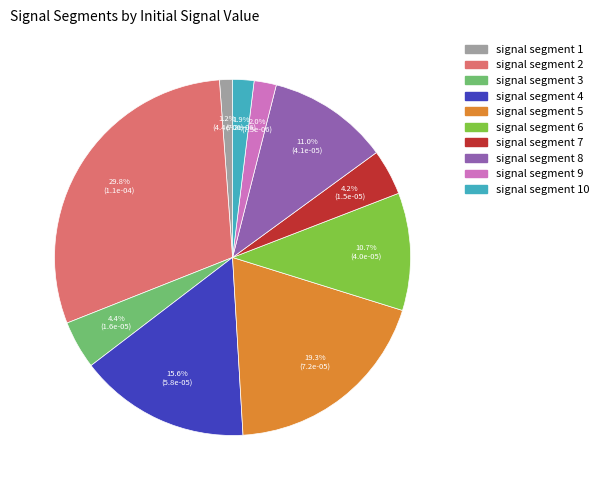

Combined, do signal segment 5 and signal segment 10 account for over 50%?

No